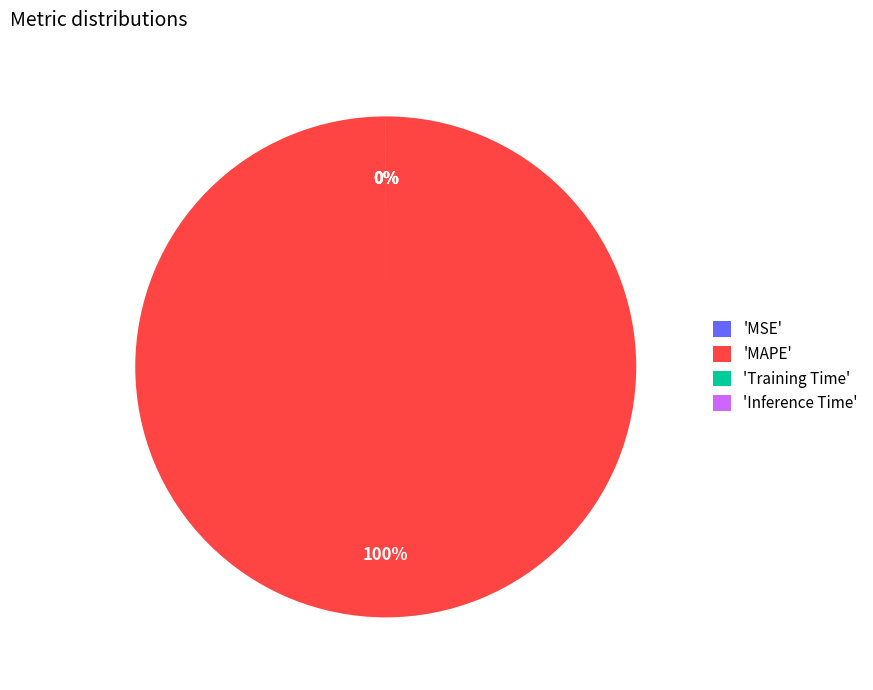

Rank the categories by value from highest to lowest.

MAPE, Training Time, Inference Time, MSE